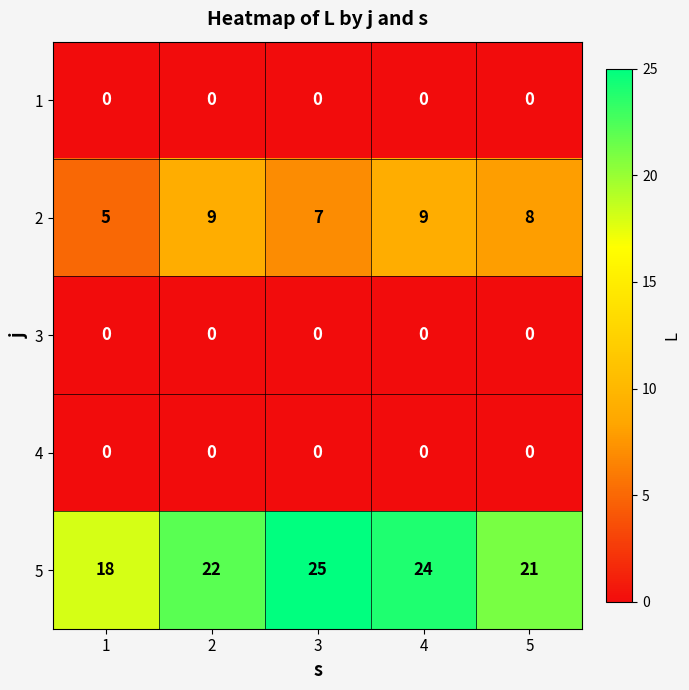

What is the greatest value displayed?

25